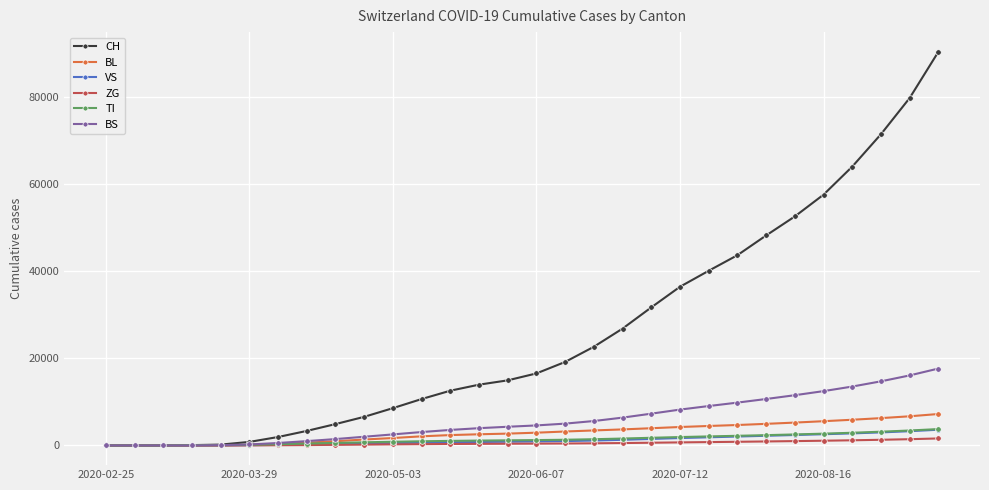

Which series has the largest total across all categories?

CH